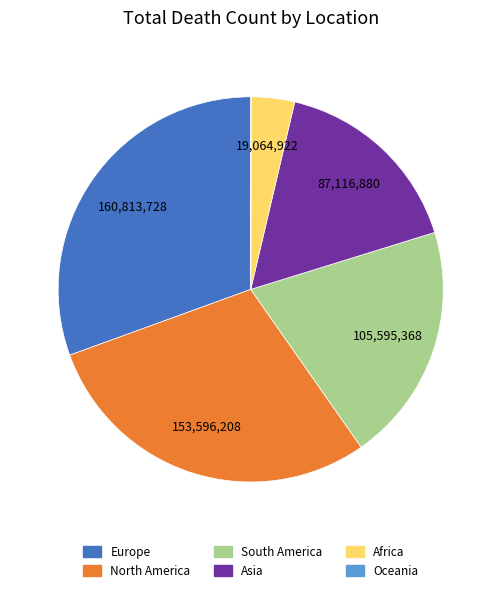

What is the largest slice in the pie chart?

Europe